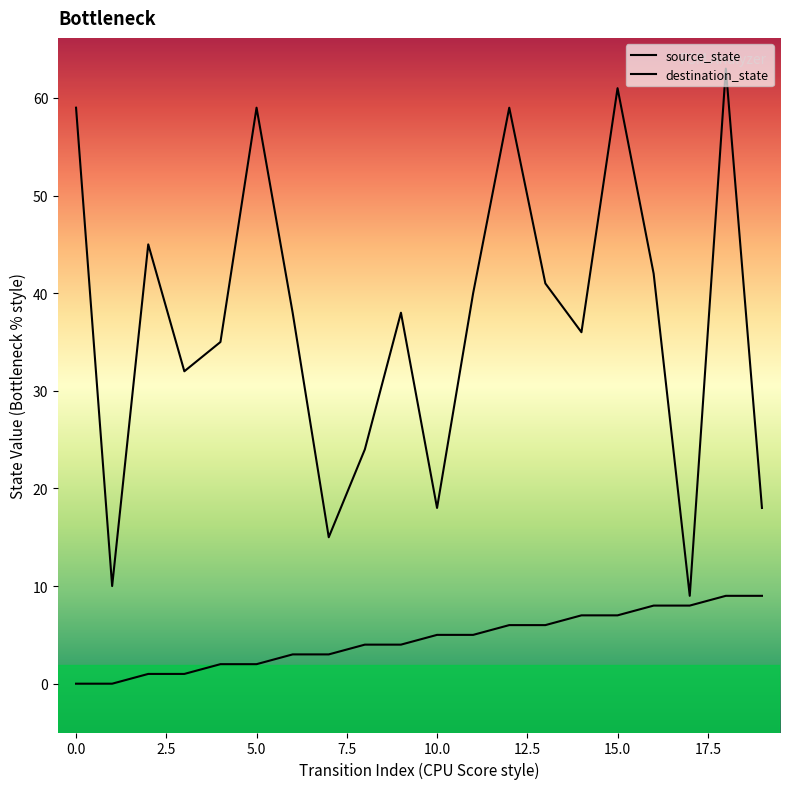

Is it true that destination_state equals 63 at 12.5?

False